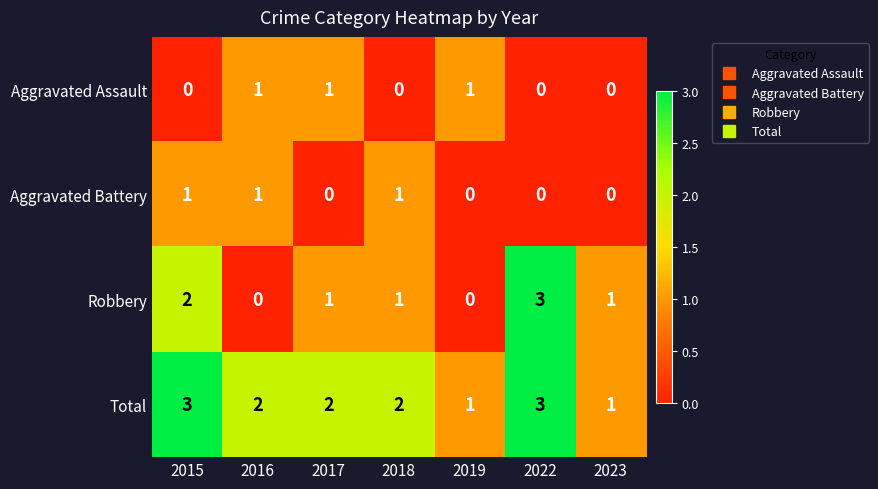

Which series has the largest total across all categories?

Total